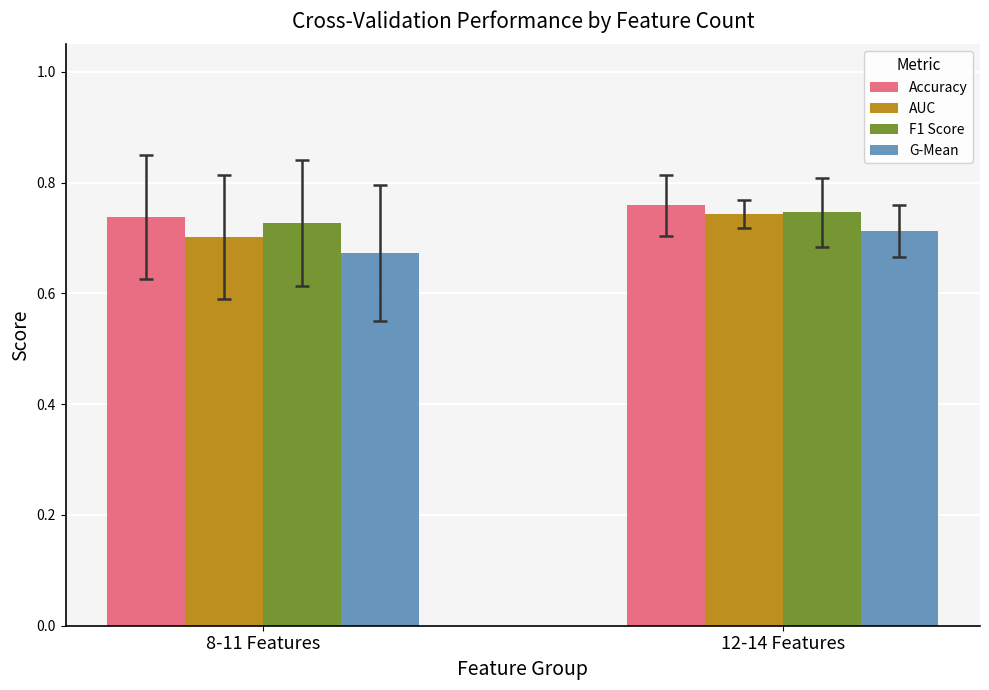

Rank the series by their average value, from lowest to highest.

G-Mean, AUC, F1 Score, Accuracy